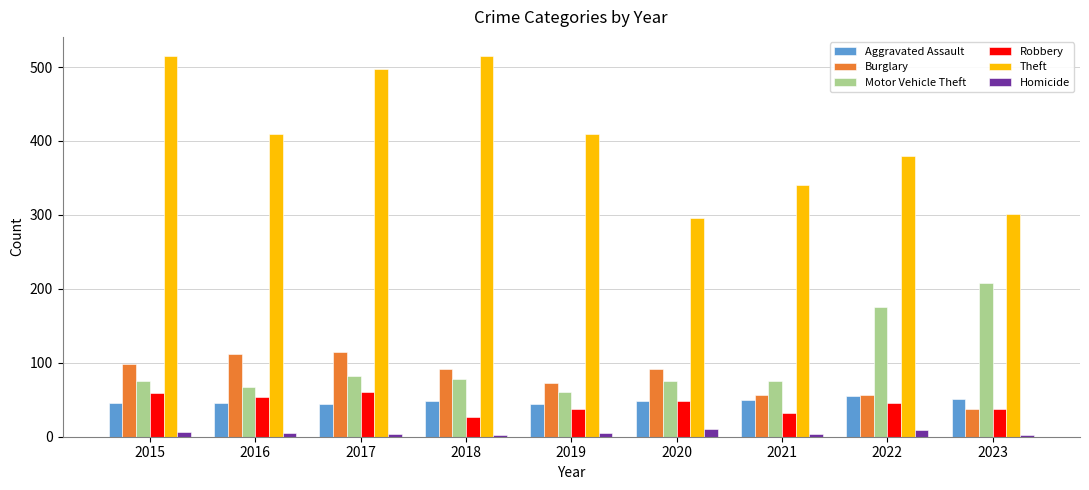

What is the difference between the maximum and minimum values in the Aggravated Assault series?

11